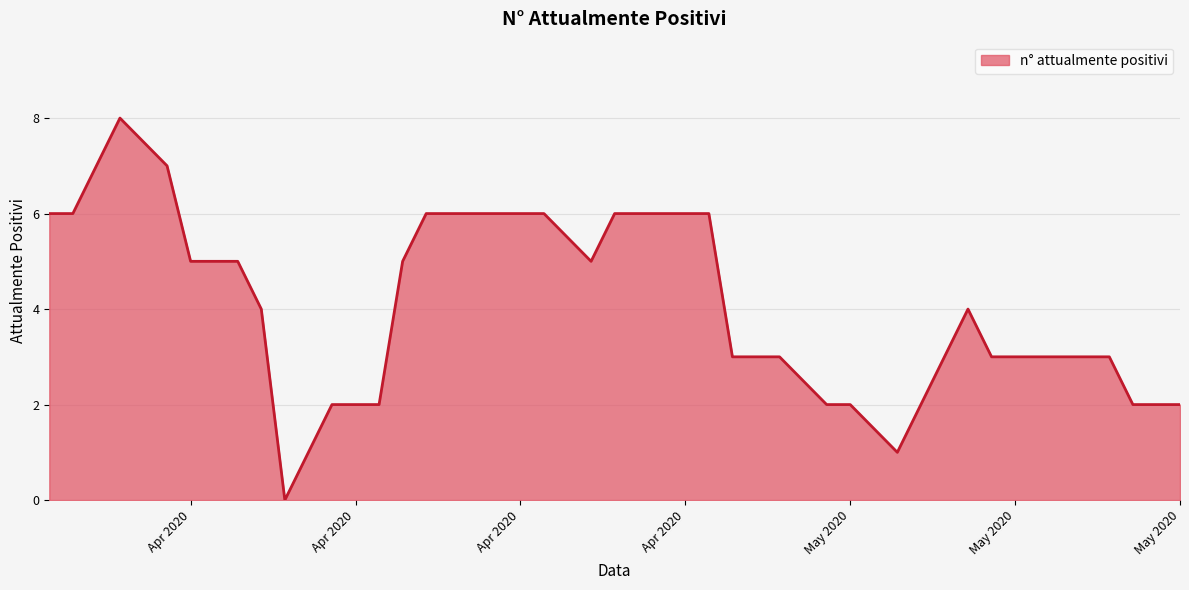

Reading right to left, transcribe all the data shown in this chart.

2	2	2	3	3	3	3	4	3	2	1	2	2	3	3	3	6	6	6	6	5	6	6	6	6	6	6	5	2	2	2	0	4	5	5	5	7	8	6	6